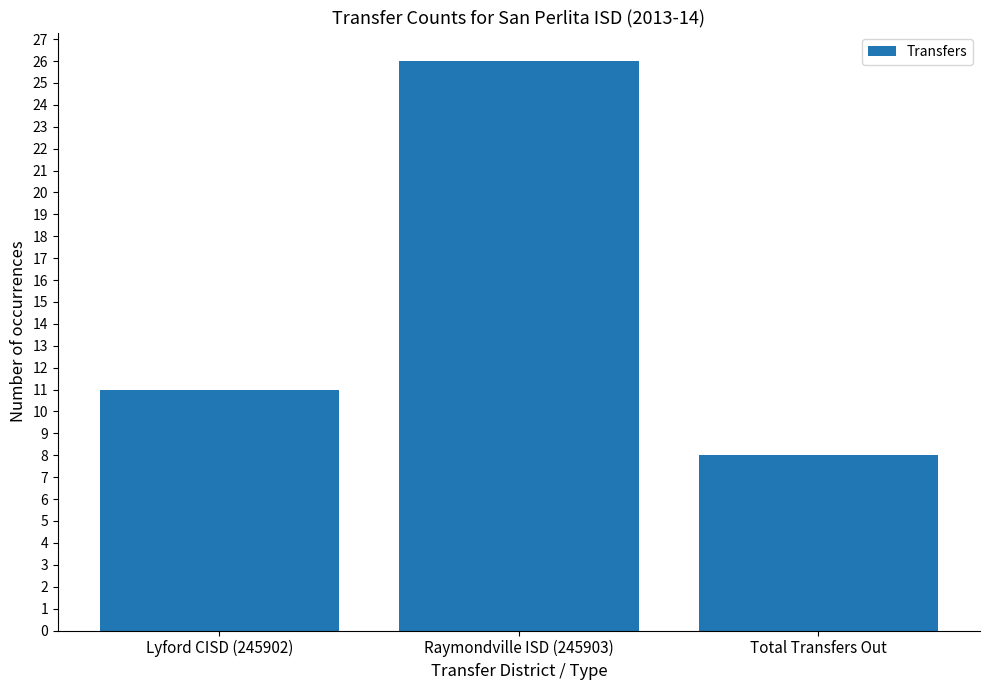

How many series are shown in this chart?

1